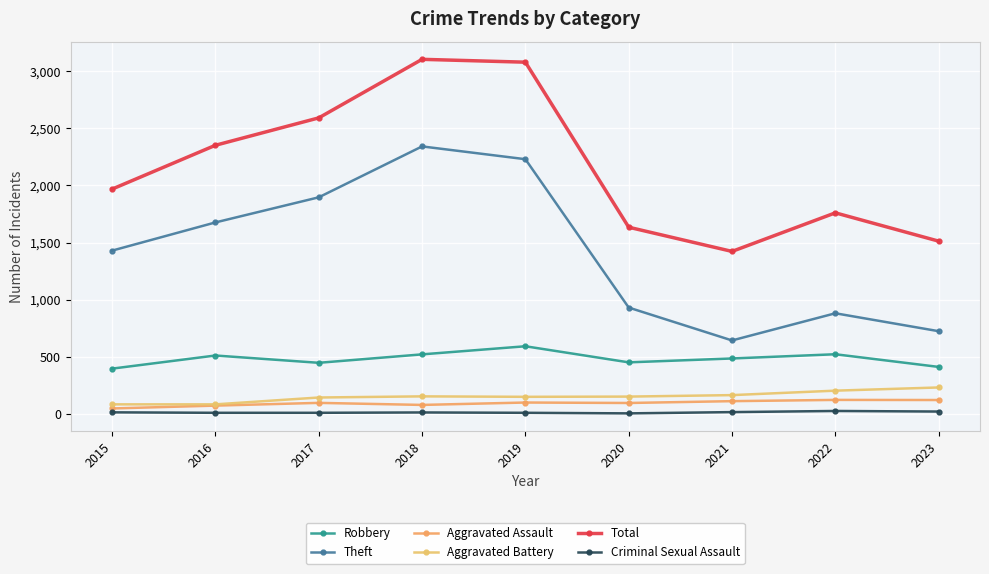

How many values in the Criminal Sexual Assault series are below 11?

4